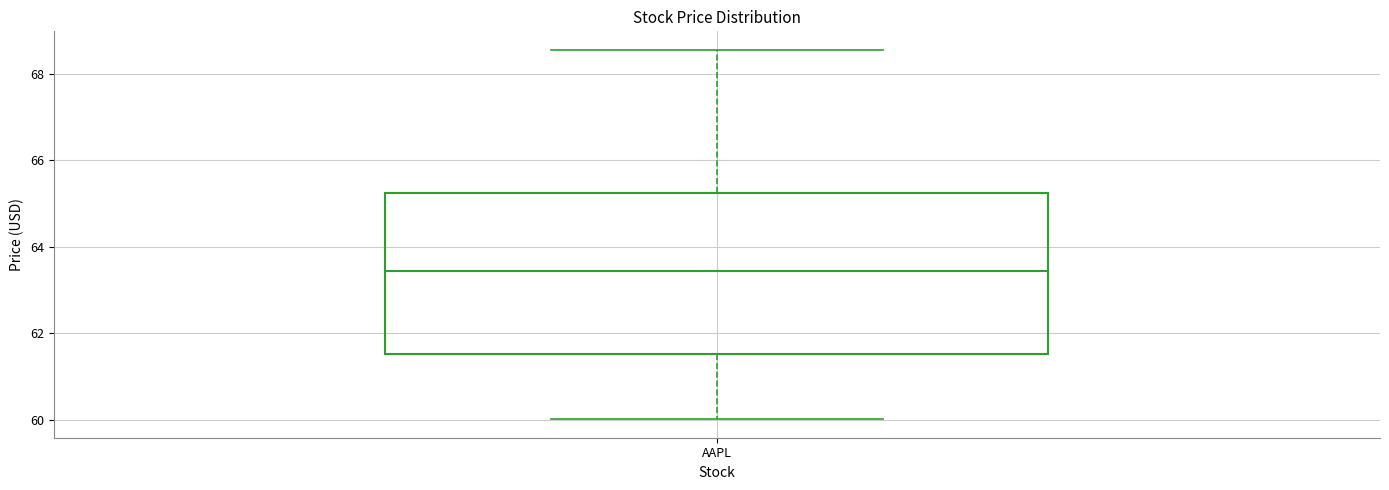

Where does the lower whisker of the box for AAPL end on the y-axis? The values are not printed on the chart, so give them approximately, as read against the axis.

60.0